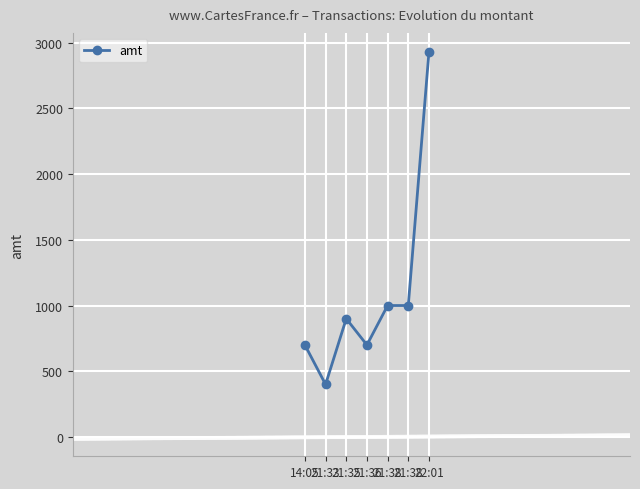

How many lines are shown in the chart?

1